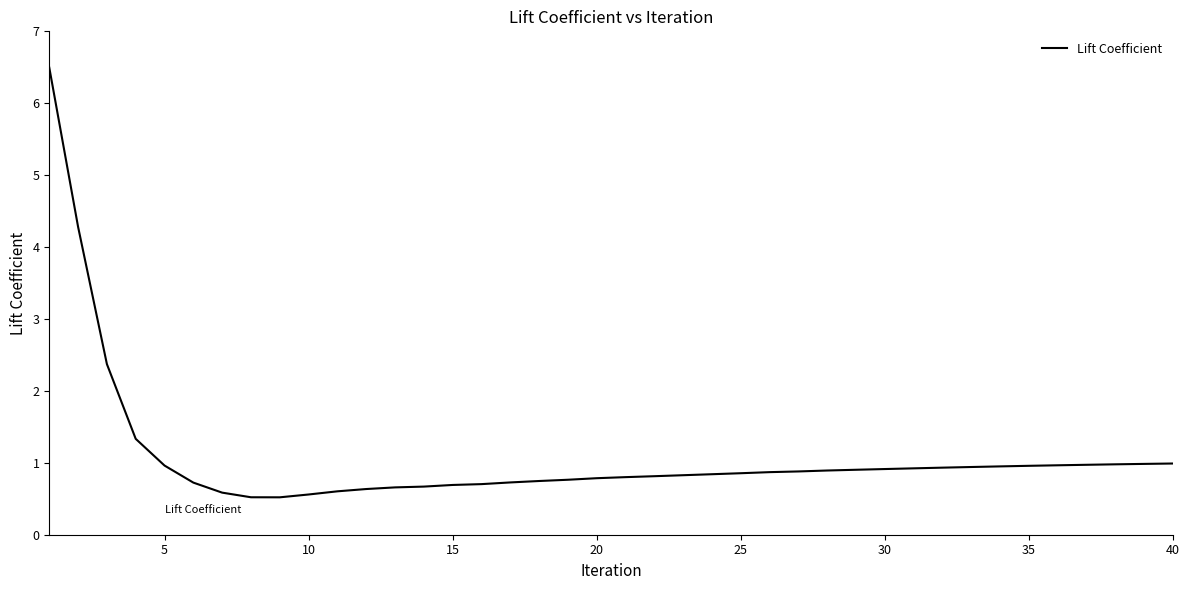

What is the difference between the maximum and minimum values?

6.0